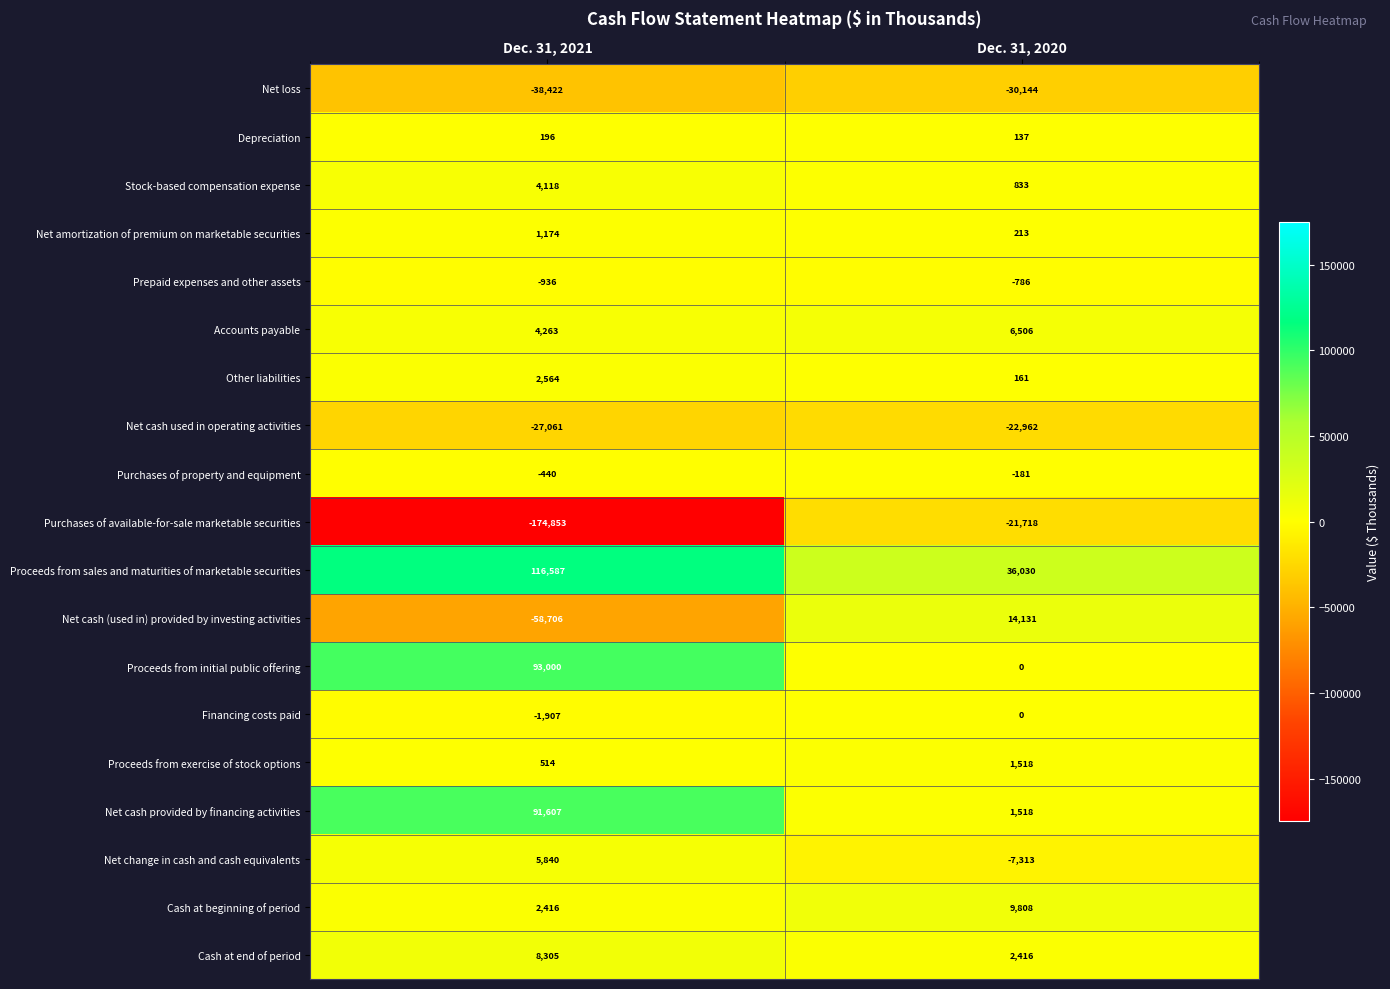

Which series changed the most between Dec. 31, 2021 and Dec. 31, 2020?

Purchases of available-for-sale marketable securities